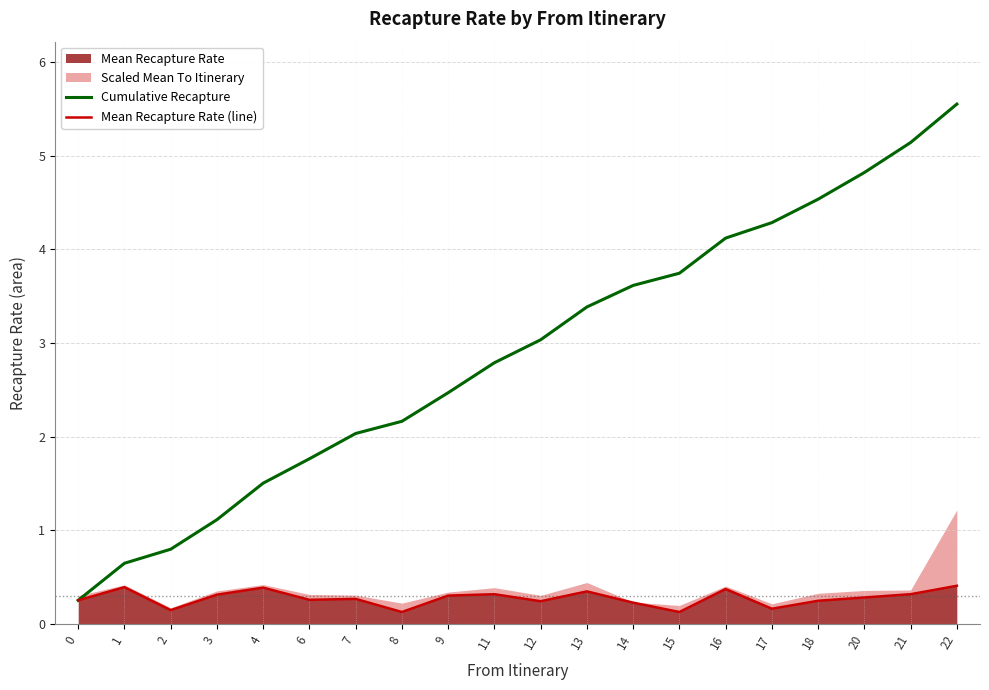

How many lines are shown in the chart?

2